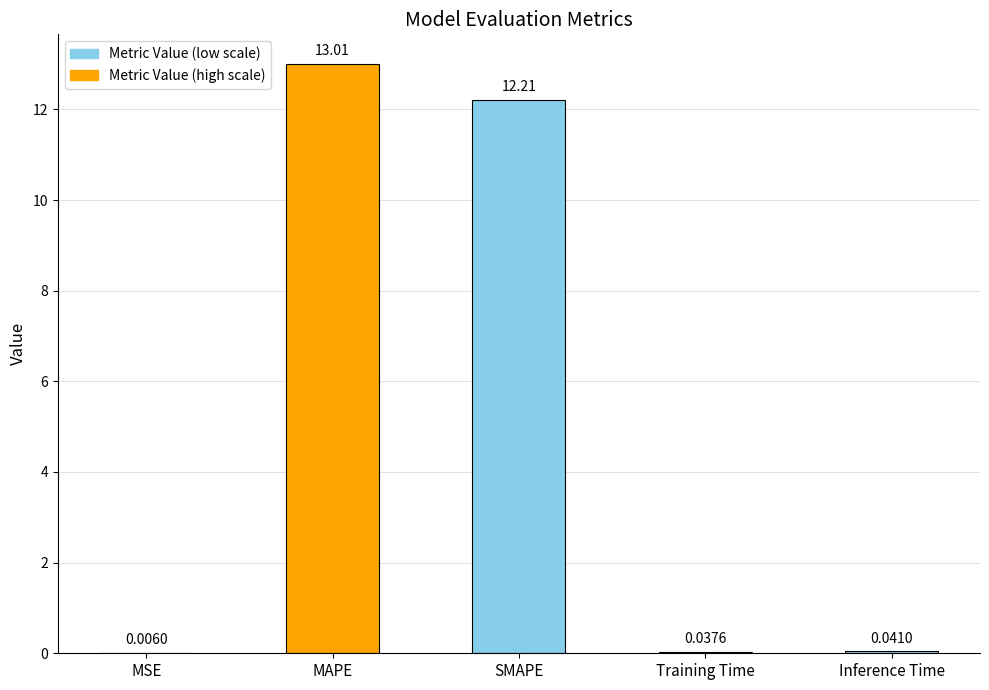

What is the change in value from MAPE to Inference Time?

-13.0